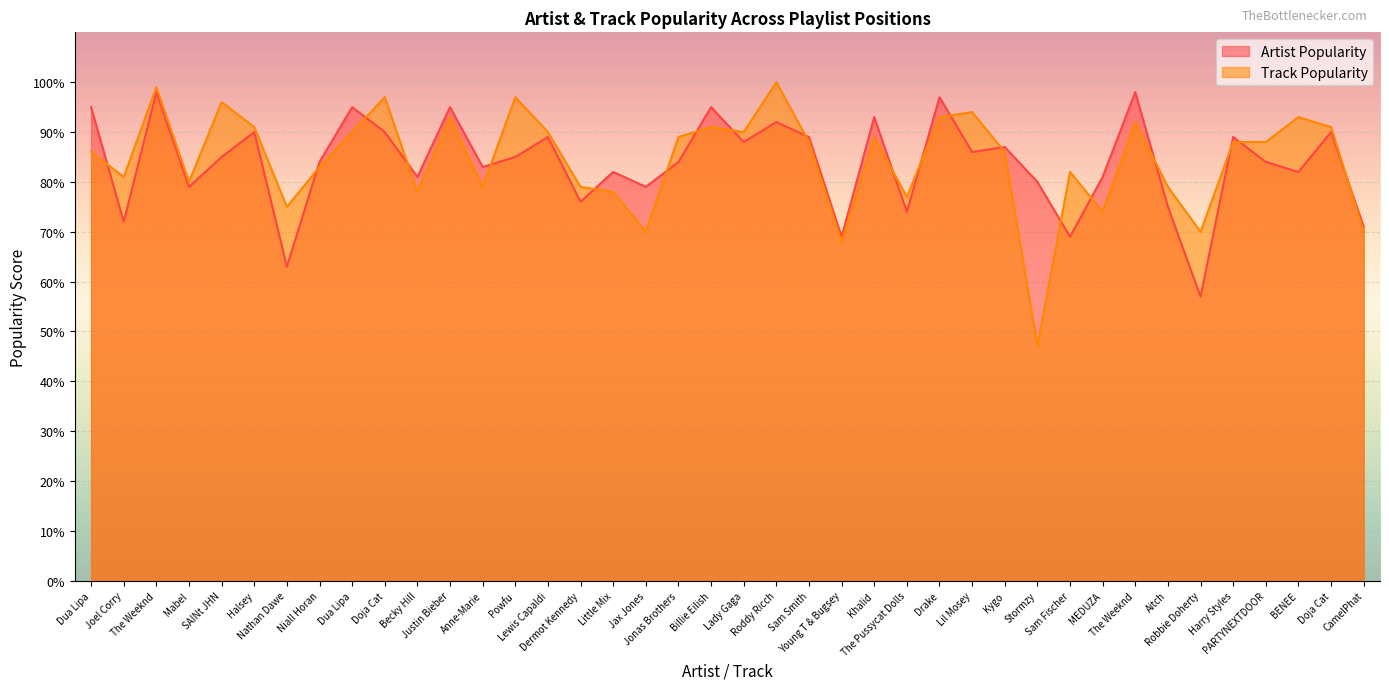

What is the spread (max minus min) of values at Drake?

4